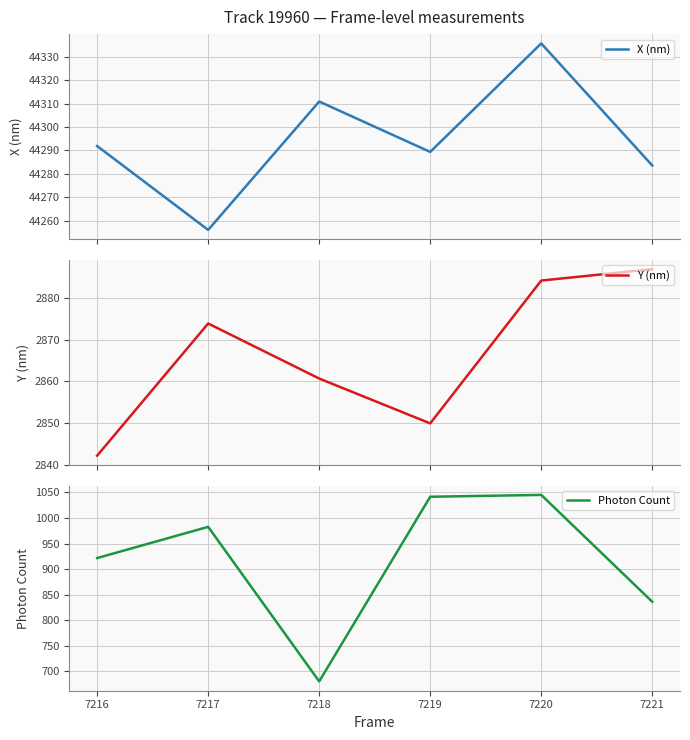

List the labels in order of Photon Count value, largest first.

7220, 7219, 7217, 7216, 7221, 7218